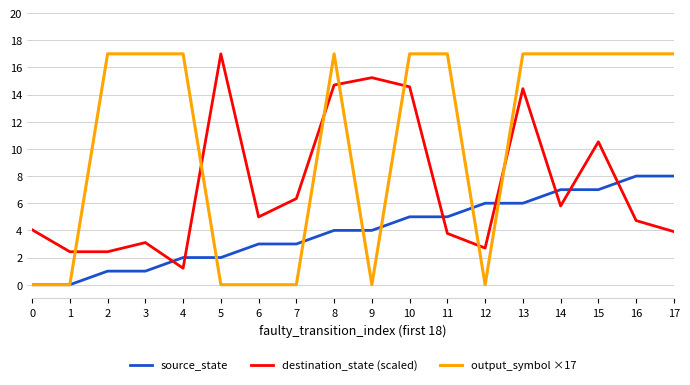

Reading left to right, list all the values displayed in this chart.

source_state: 0.0	0.0	1.0	1.0	2.0	2.0	3.0	3.0	4.0	4.0	5.0	5.0	6.0	6.0	7.0	7.0	8.0	8.0
destination_state (scaled): 4.0	2.4	2.4	3.1	1.2	17.0	5.0	6.3	14.7	15.2	14.6	3.8	2.7	14.4	5.8	10.5	4.7	3.9
output_symbol ×17: 0.0	0.0	17.0	17.0	17.0	0.0	0.0	0.0	17.0	0.0	17.0	17.0	0.0	17.0	17.0	17.0	17.0	17.0